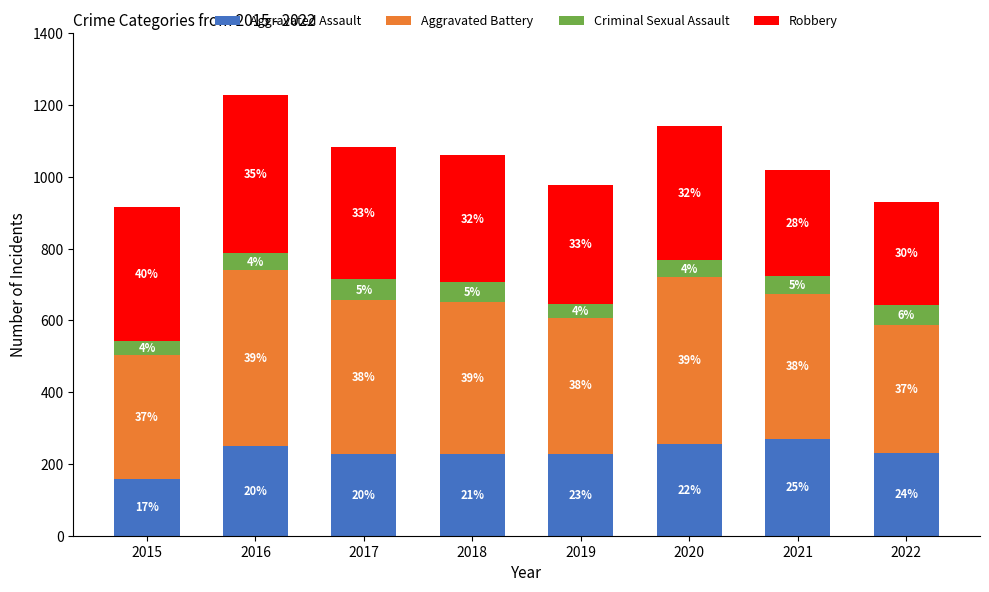

Where is Robbery nearest to the value 363?

2017